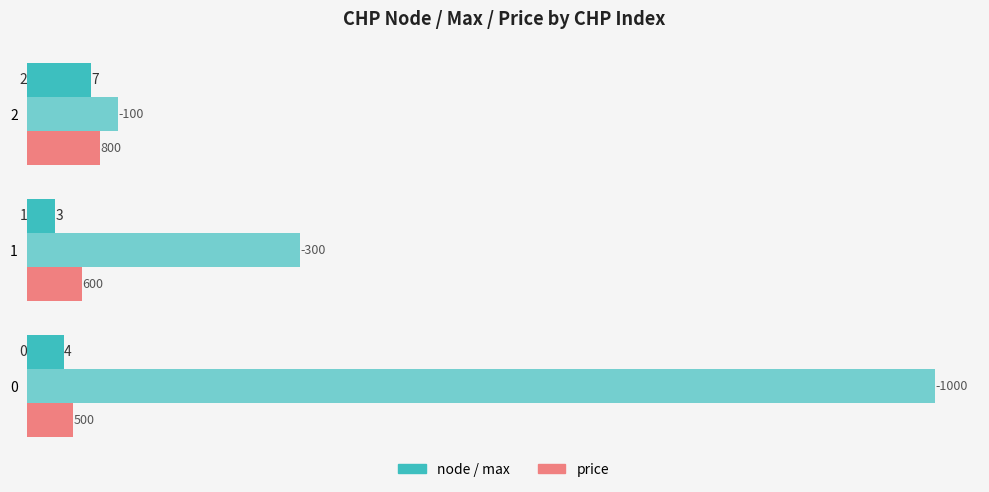

How many bars are there in each group?

3